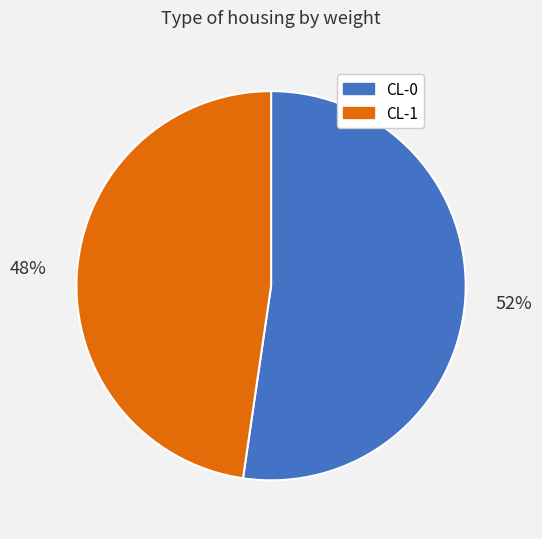

Count the number of slices in the pie.

2